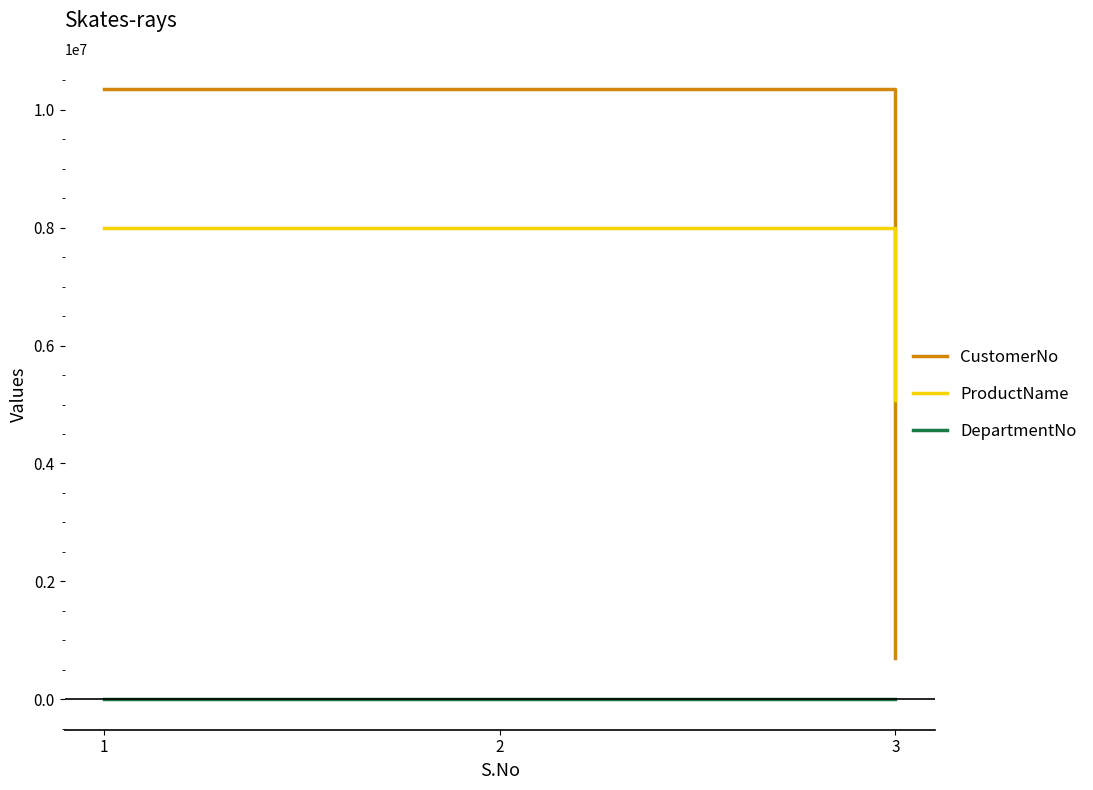

True or false: DepartmentNo has a value of 0 at 3.

True